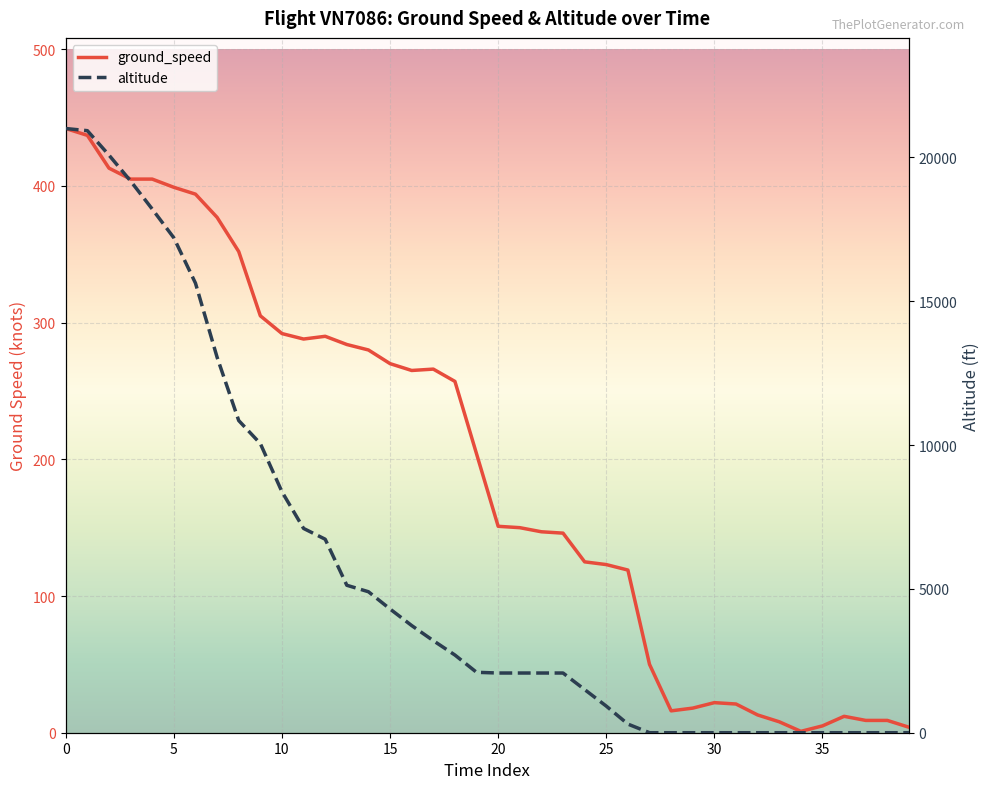

Is the value of altitude at 23 greater than the value of ground_speed at 12?

Yes